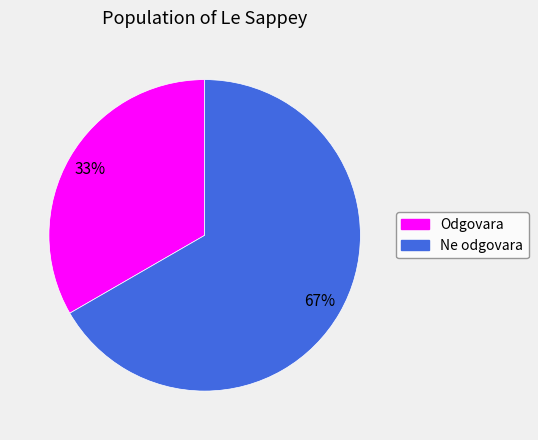

To the nearest percent, what is the combined percentage of Odgovara and Ne odgovara?

100%